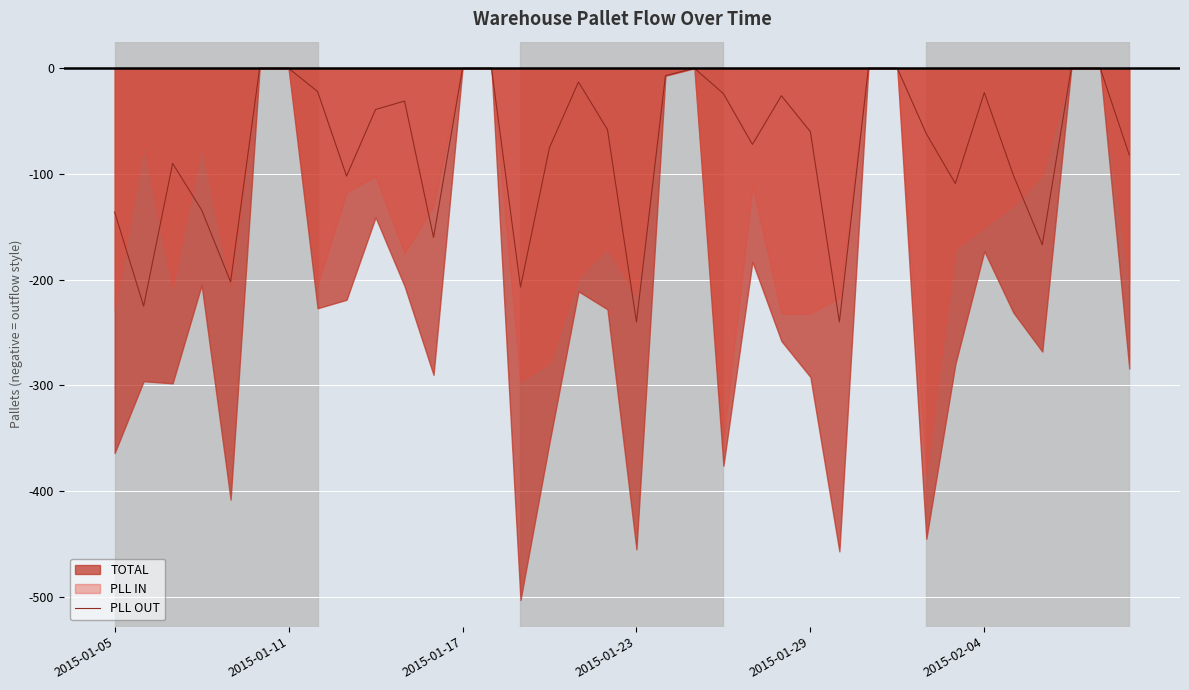

The value of PLL OUT at 2015-01-23 is -240. True or false?

True